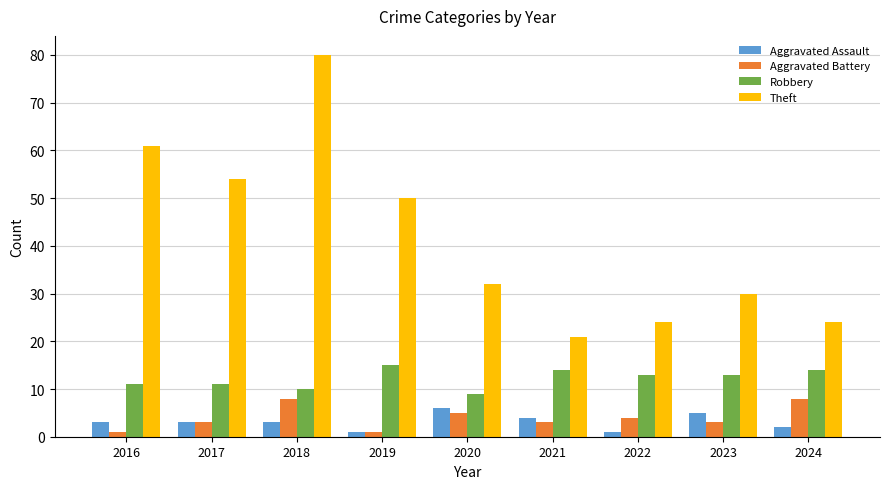

What is the average value of the Theft series?

42